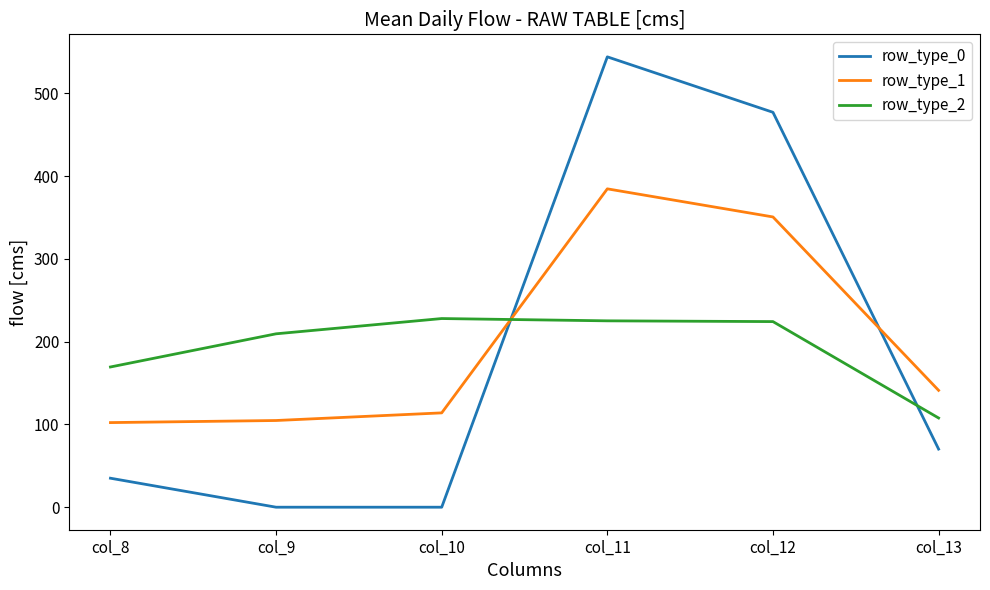

What is the total value across all series at col_13?

319.3